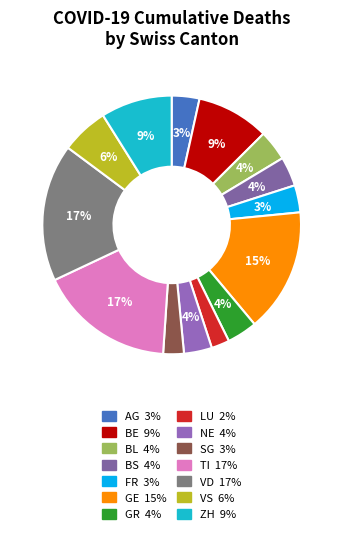

Does VD represent more than half of the total?

No